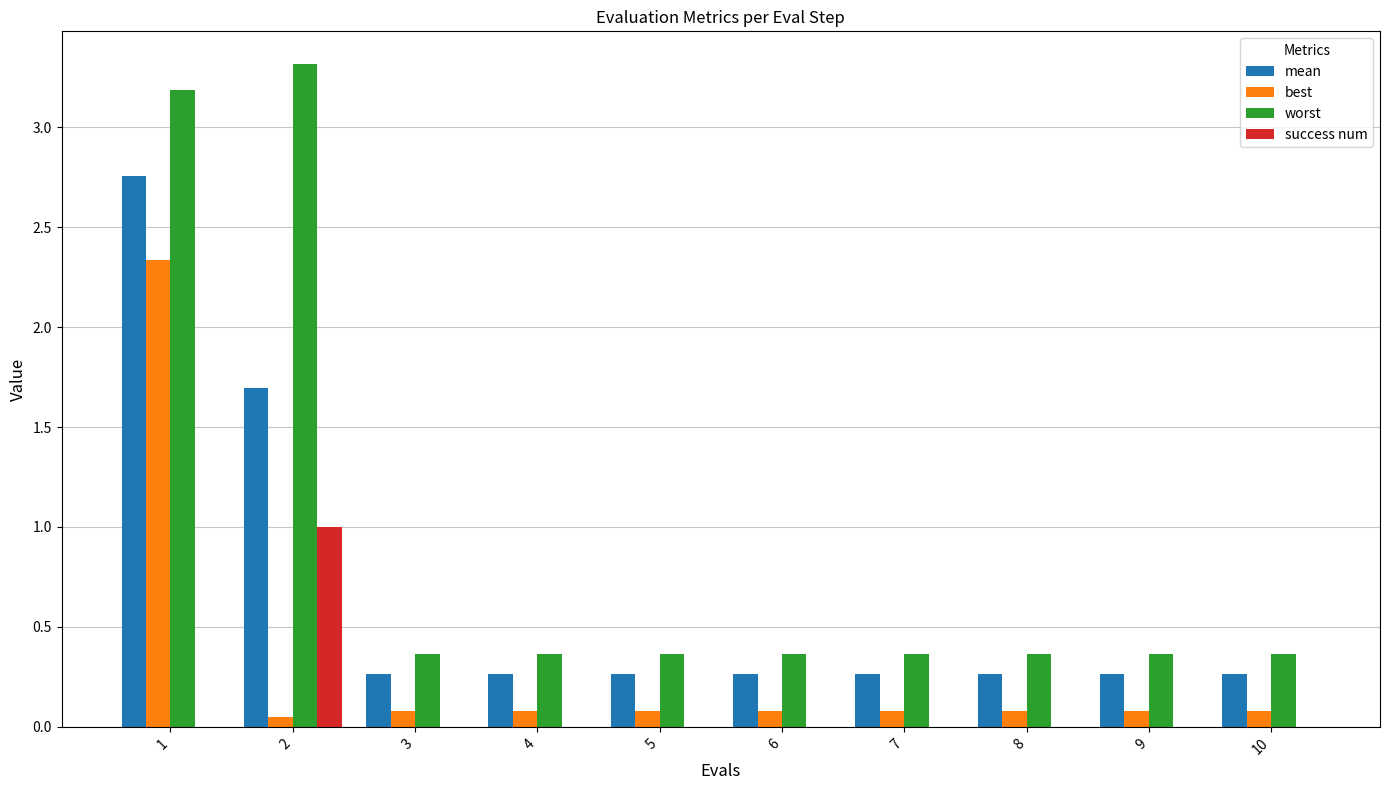

What is the total value across all series at 3?

0.7